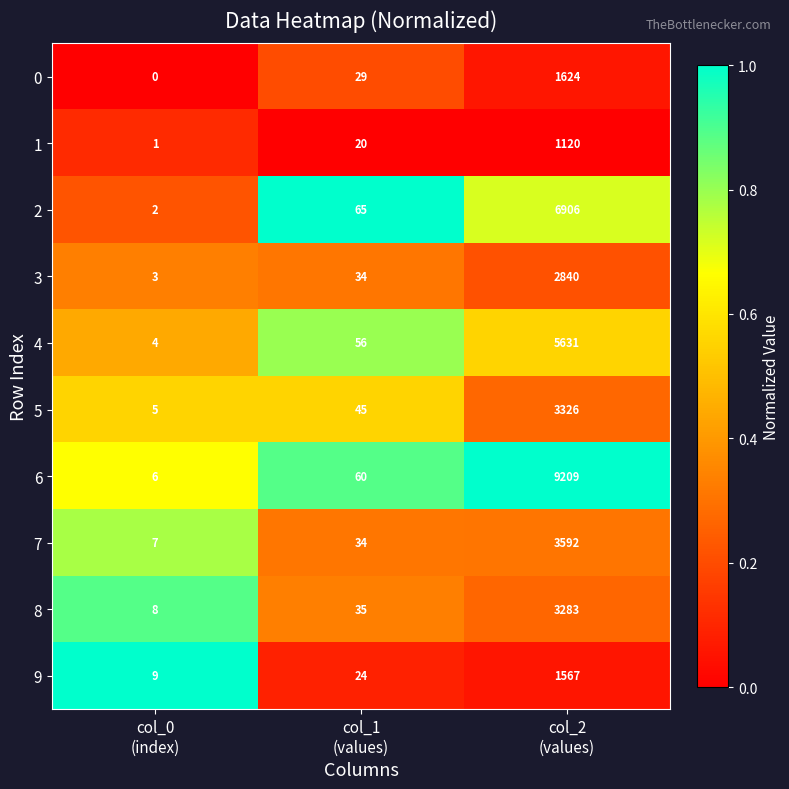

How many values in the 1 series are below 20?

1